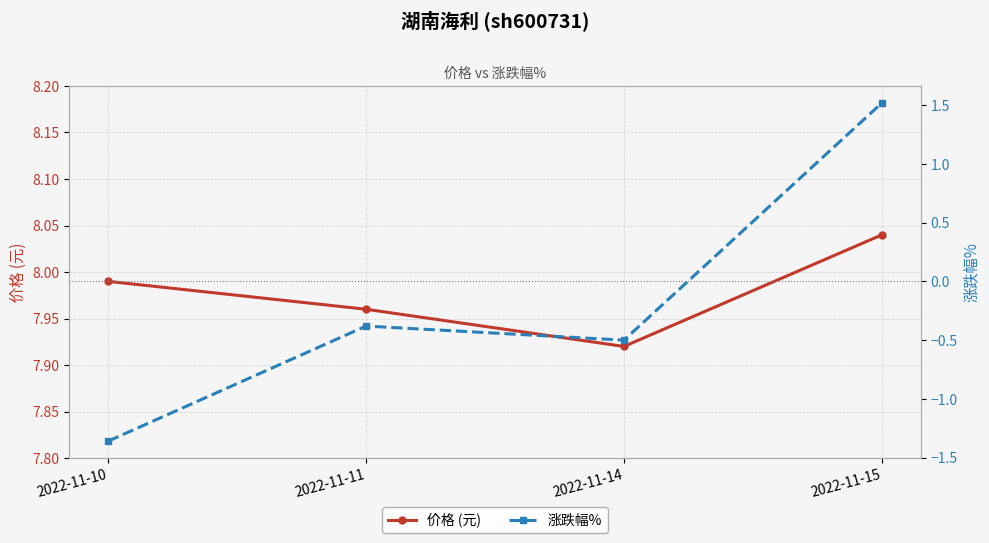

How many categories are shown in the chart?

4